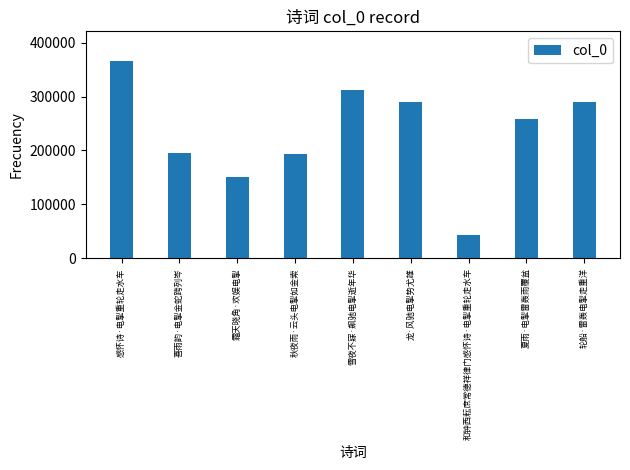

What is the difference between the second highest and minimum values?

268374